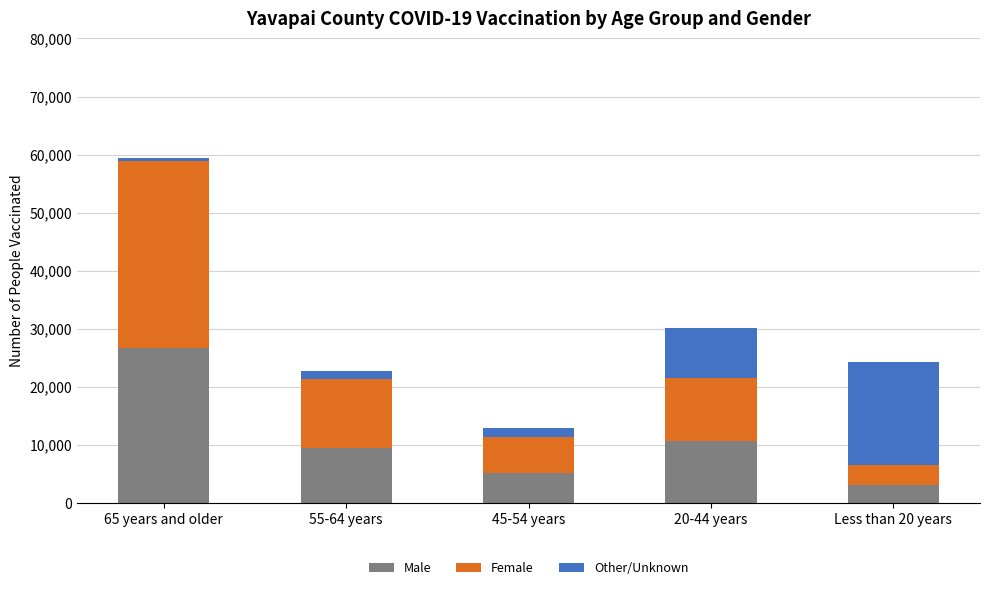

Reading right to left, what are the values for Male?

Less than 20 years=3125	20-44 years=10619	45-54 years=5189	55-64 years=9395	65 years and older=26588